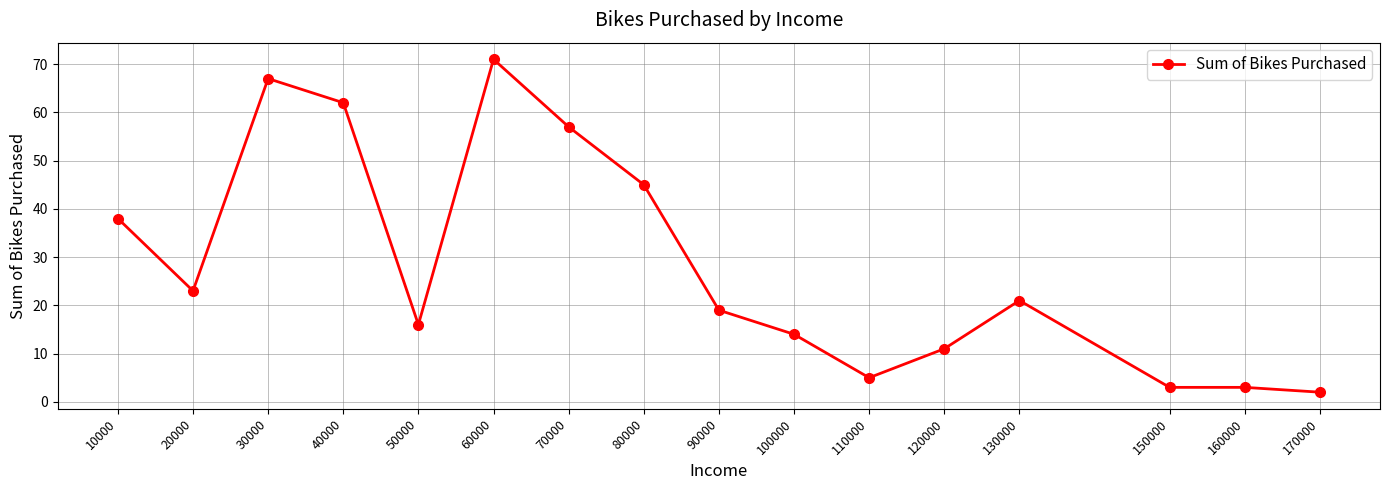

What is the difference between the maximum and minimum values?

69